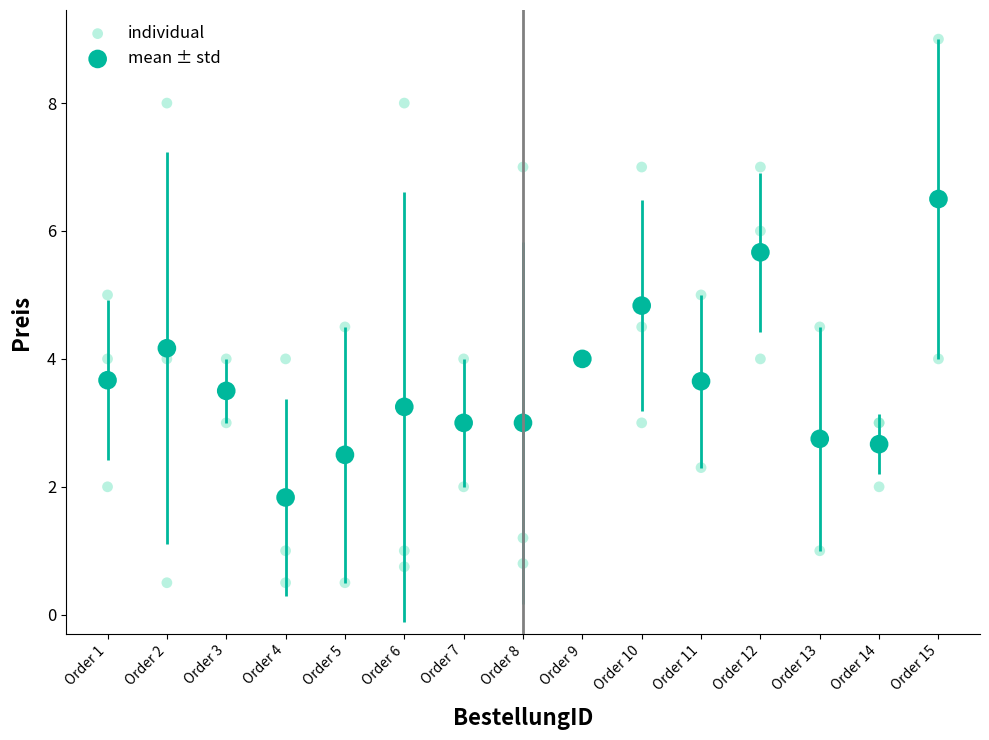

Which series reaches the minimum Y coordinate?

individual